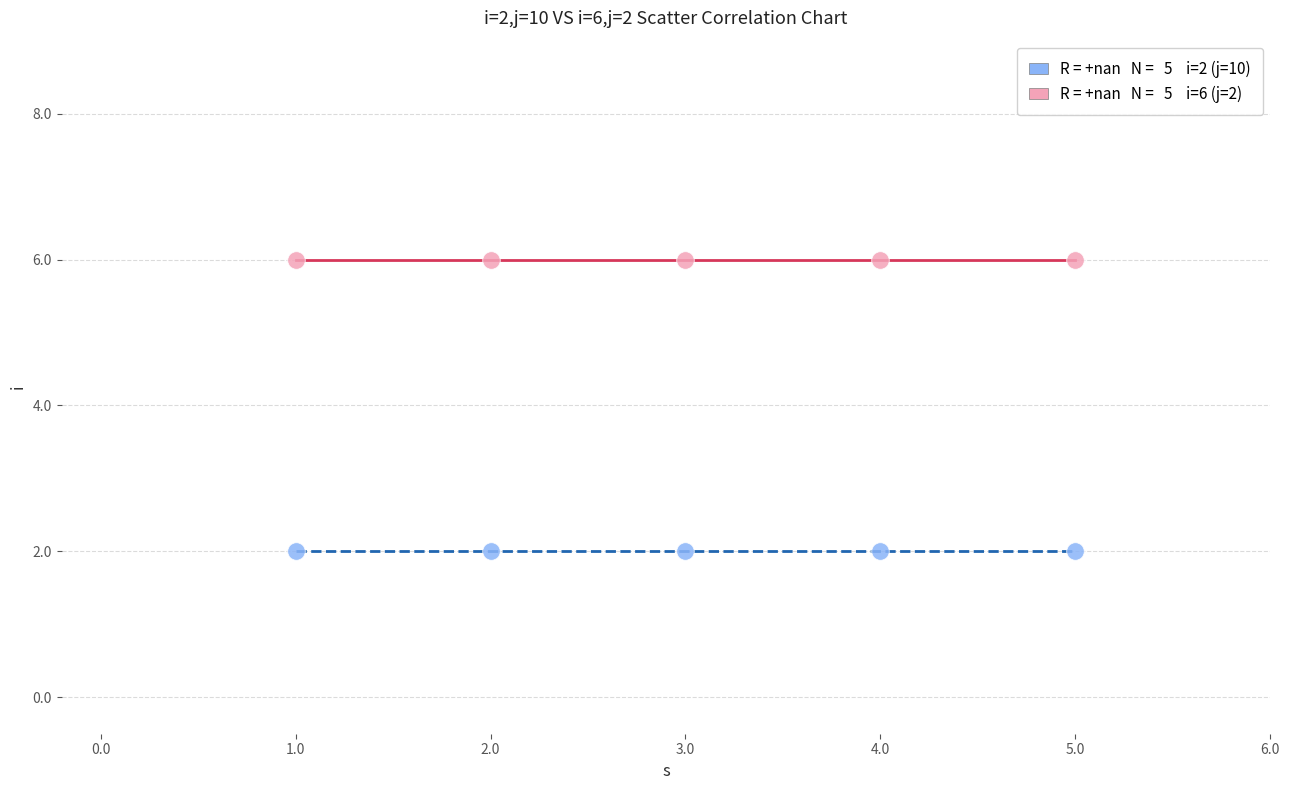

Across all data points, what is the average Y value?

4